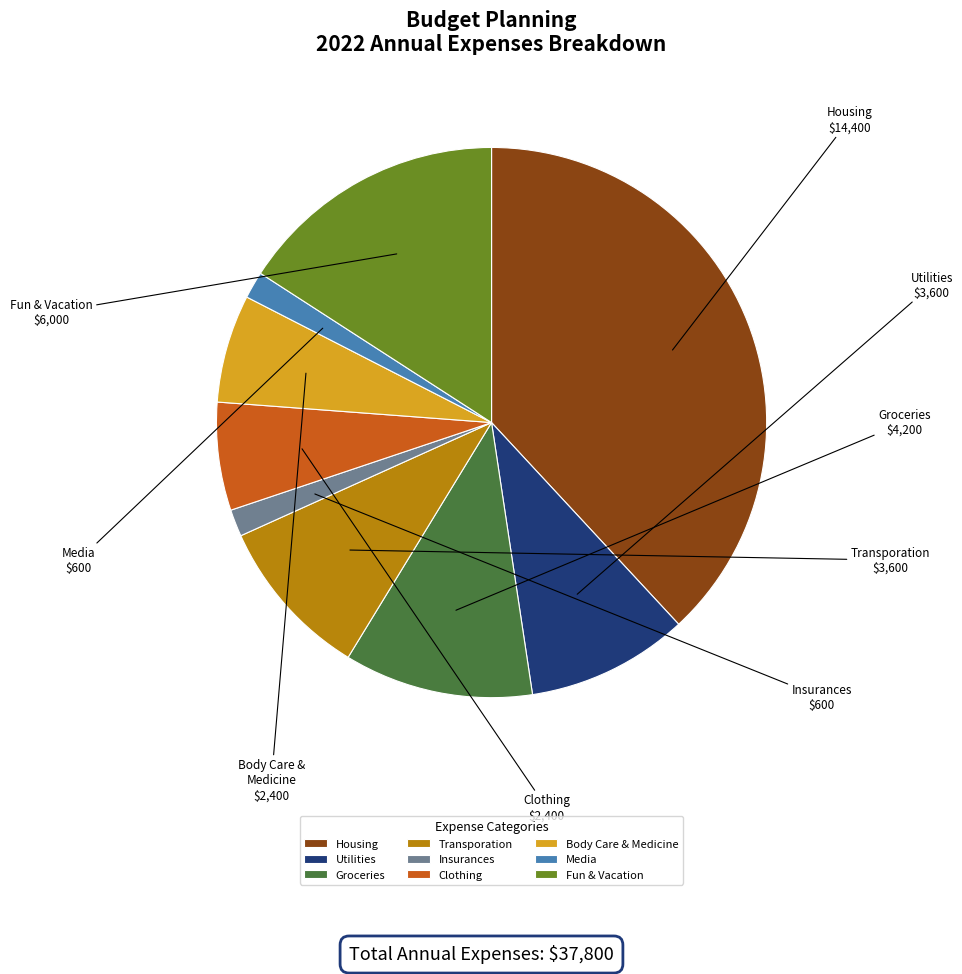

Which category has the biggest portion of the pie?

Housing